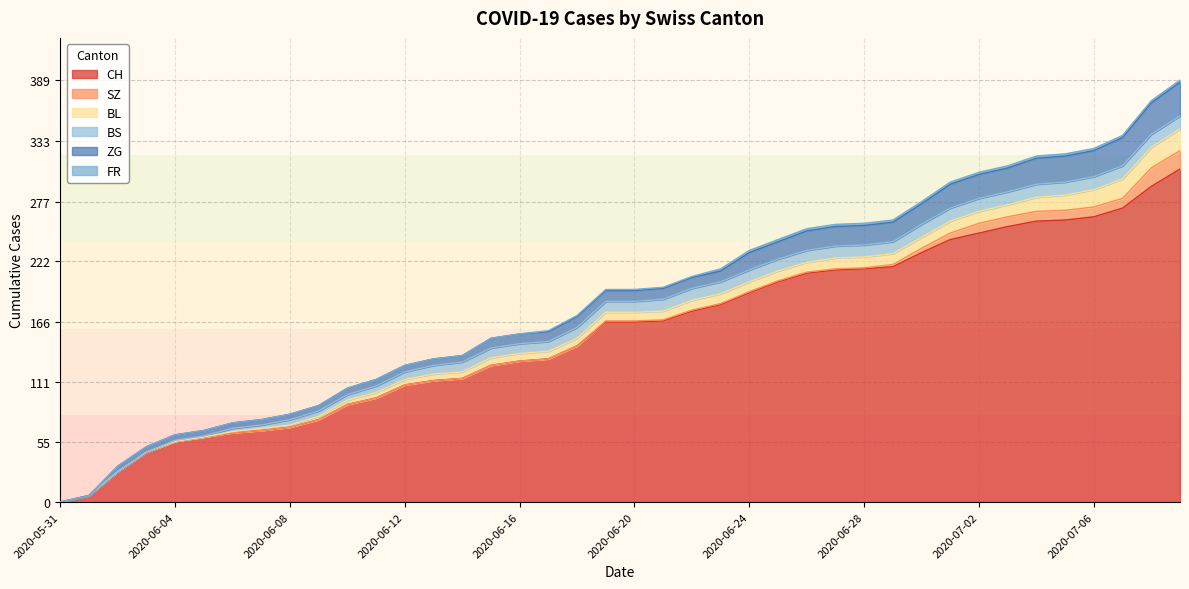

At which label does FR reach its peak?

2020-06-23